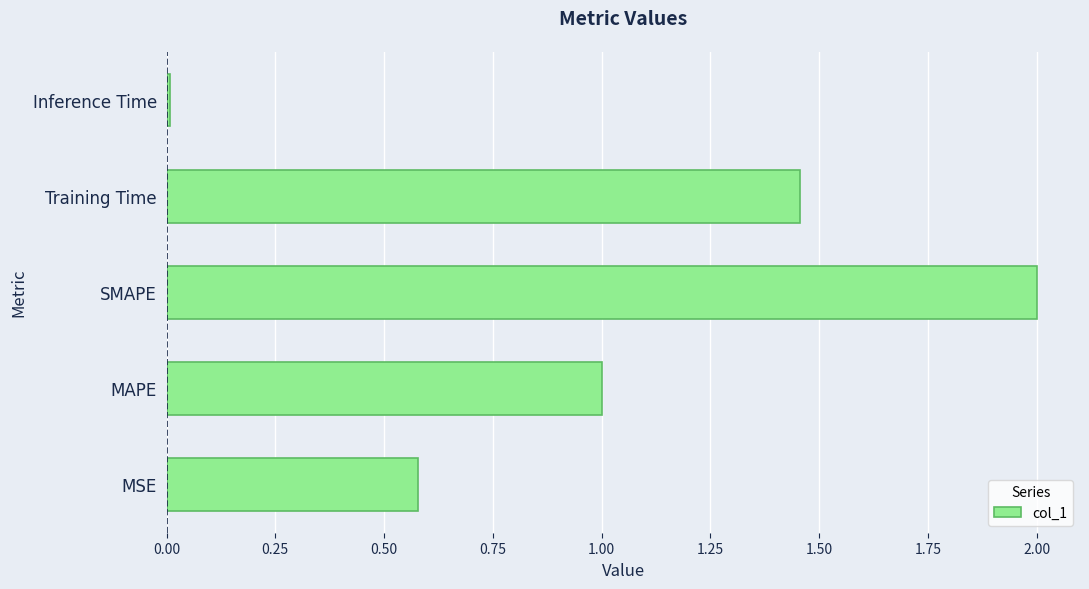

Where is the data nearest to the value 1?

MAPE